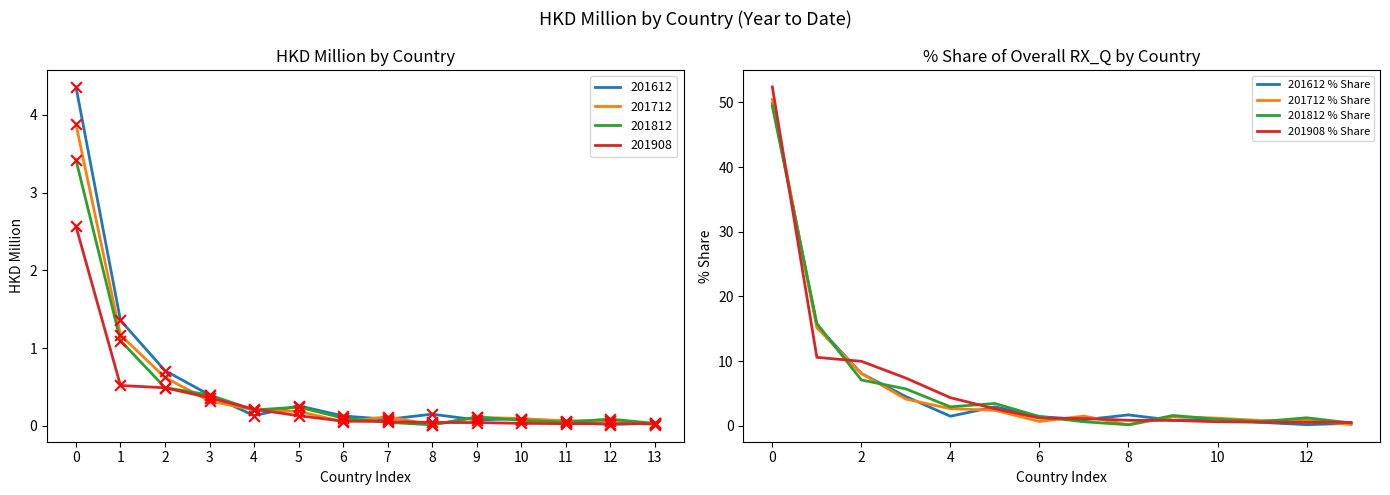

What is the total value across all series at 6?

4.8